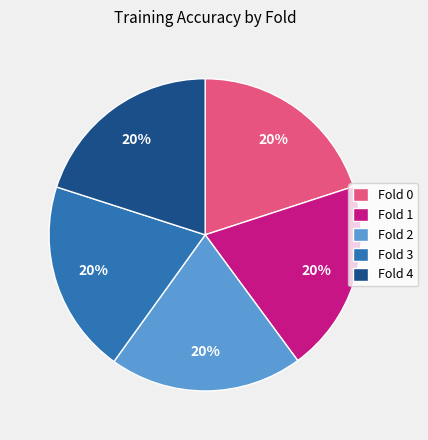

Do Fold 2 and Fold 0 together represent more than half of the pie?

No